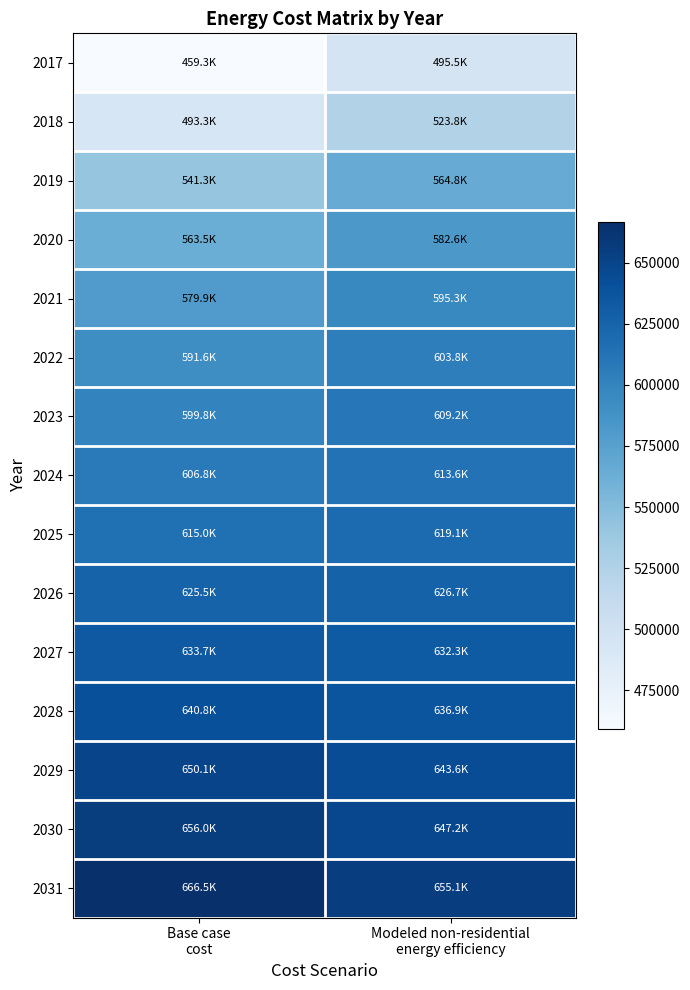

Reading left to right, extract all data points from this chart.

2017: Base case
cost=459337.2	Modeled non-residential
energy efficiency=495540.3
2018: Base case
cost=493281.5	Modeled non-residential
energy efficiency=523819.6
2019: Base case
cost=541271.7	Modeled non-residential
energy efficiency=564761.9
2020: Base case
cost=563511.0	Modeled non-residential
energy efficiency=582633.5
2021: Base case
cost=579897.9	Modeled non-residential
energy efficiency=595299.3
2022: Base case
cost=591602.9	Modeled non-residential
energy efficiency=603809.3
2023: Base case
cost=599796.3	Modeled non-residential
energy efficiency=609213.3
2024: Base case
cost=606819.3	Modeled non-residential
energy efficiency=613612.1
2025: Base case
cost=615012.7	Modeled non-residential
energy efficiency=619106.5
2026: Base case
cost=625547.1	Modeled non-residential
energy efficiency=626746.5
2027: Base case
cost=633740.6	Modeled non-residential
energy efficiency=632327.2
2028: Base case
cost=640763.5	Modeled non-residential
energy efficiency=636898.6
2029: Base case
cost=650127.5	Modeled non-residential
energy efficiency=643612.6
2030: Base case
cost=655979.9	Modeled non-residential
energy efficiency=647213.3
2031: Base case
cost=666514.4	Modeled non-residential
energy efficiency=655056.7